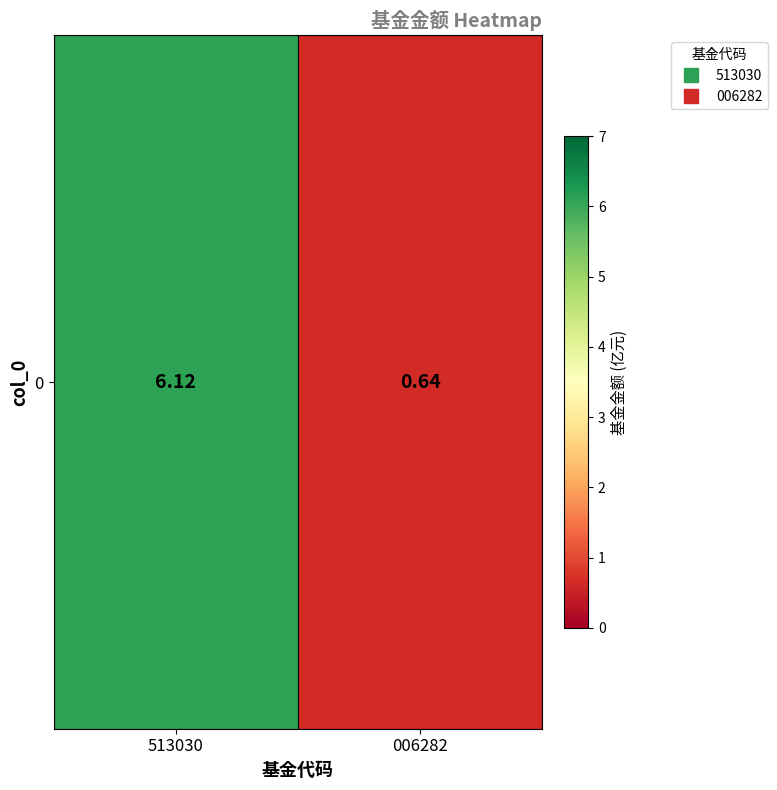

Rank the categories by value from highest to lowest.

513030, 006282